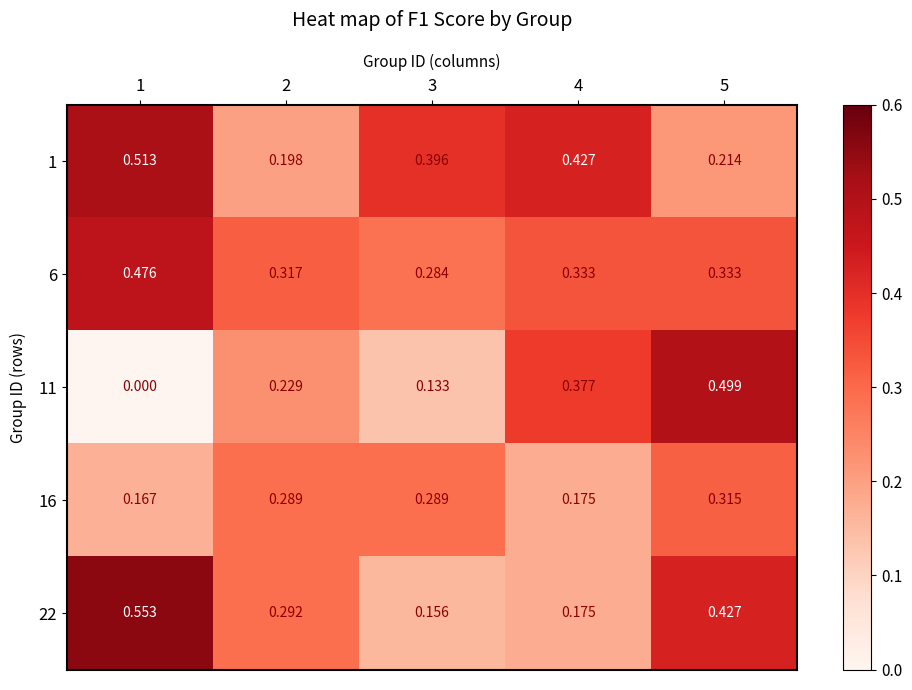

Is the value of 16 at 1 greater than the value of 22 at 4?

No